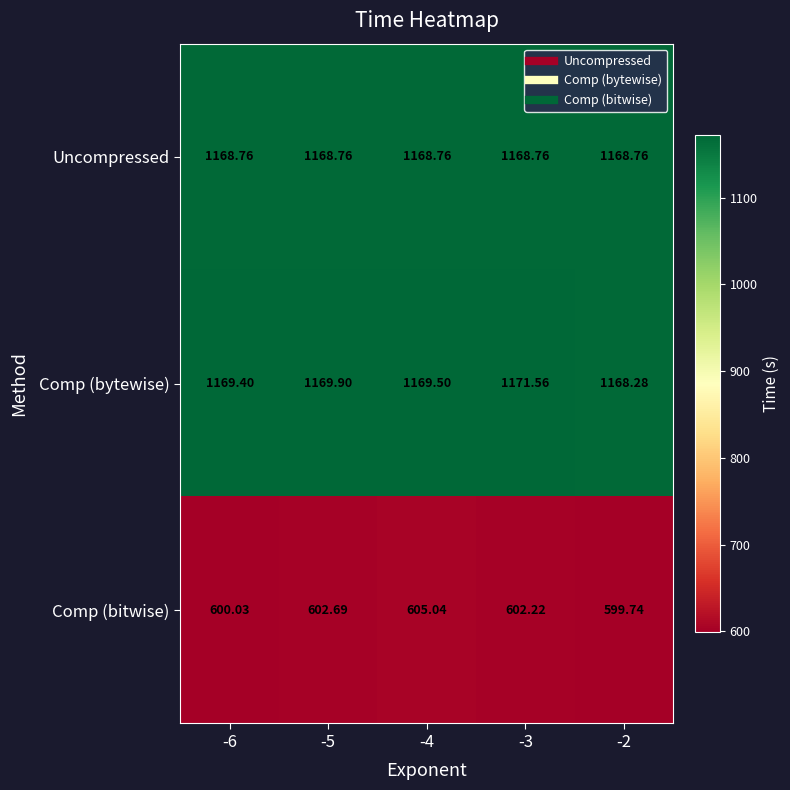

Which series has the widest spread of values?

Comp (bitwise)